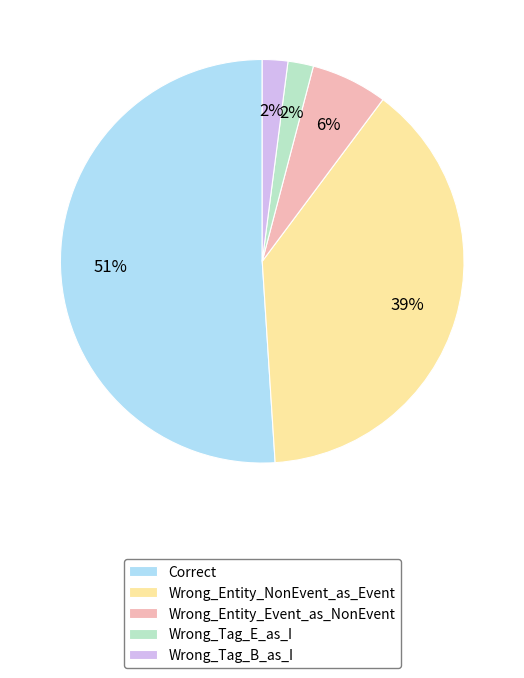

What is the largest slice in the pie chart?

Correct